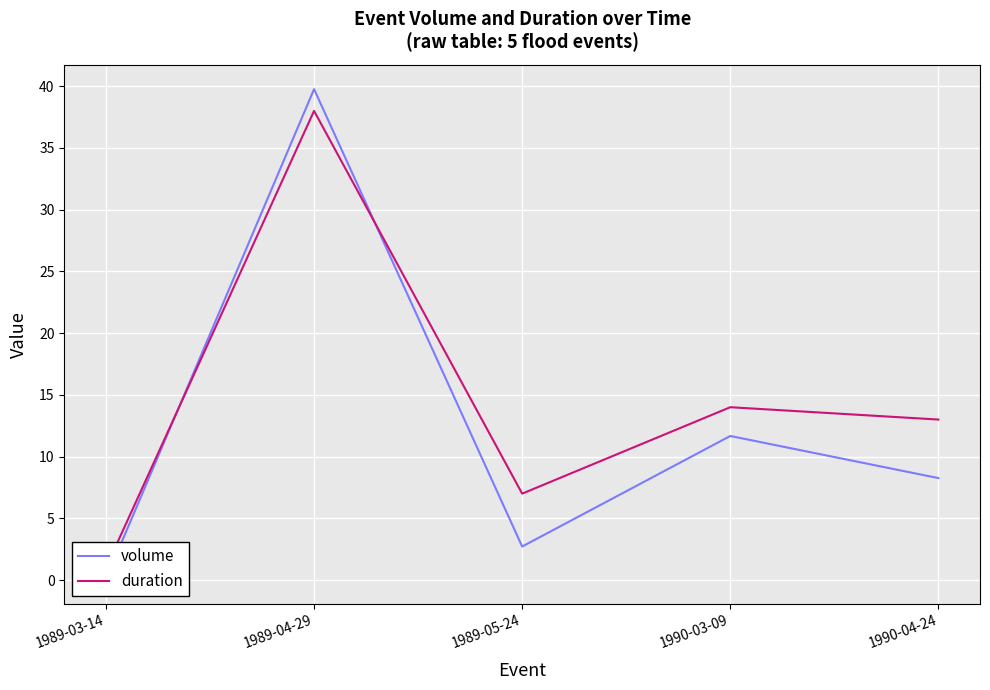

List the series in order of their peak value, highest first.

volume, duration